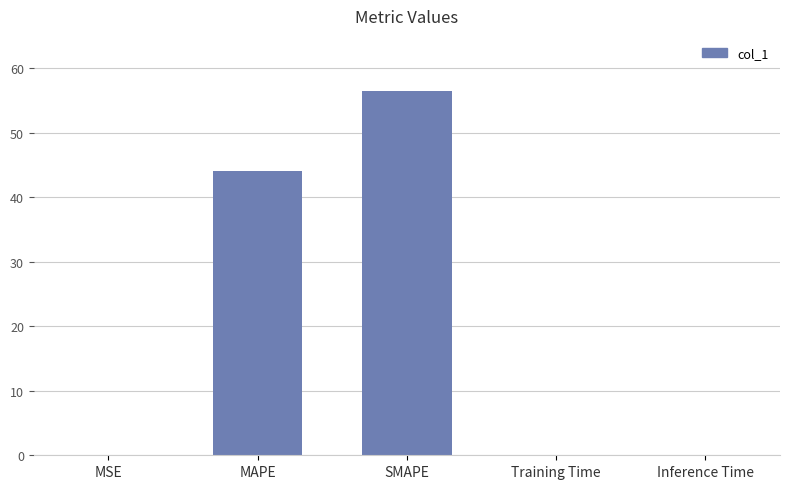

Approximately how many times larger is the value at SMAPE compared to MAPE?

1.3